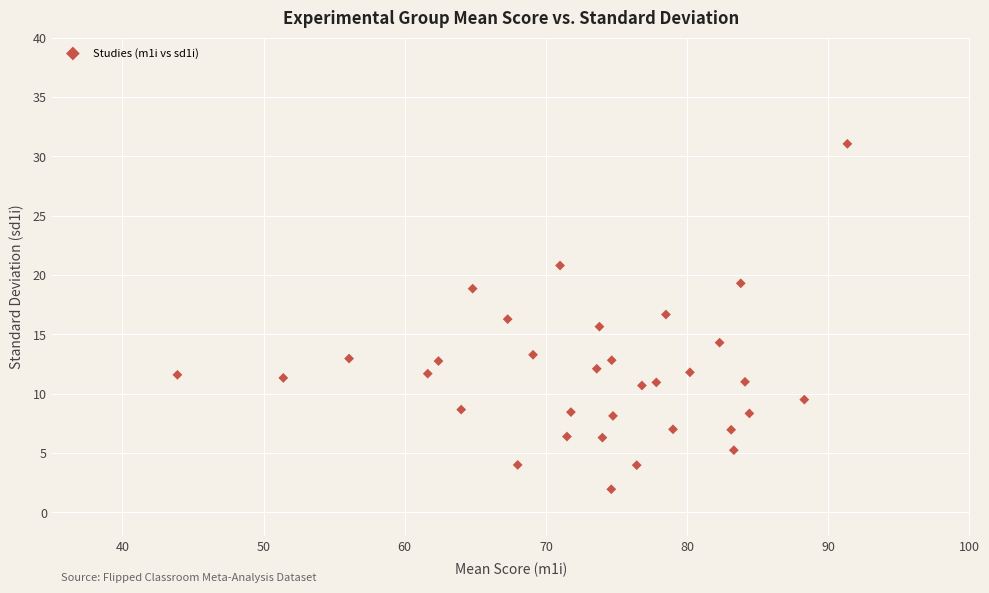

What is the range of X values (max minus min)?

47.4